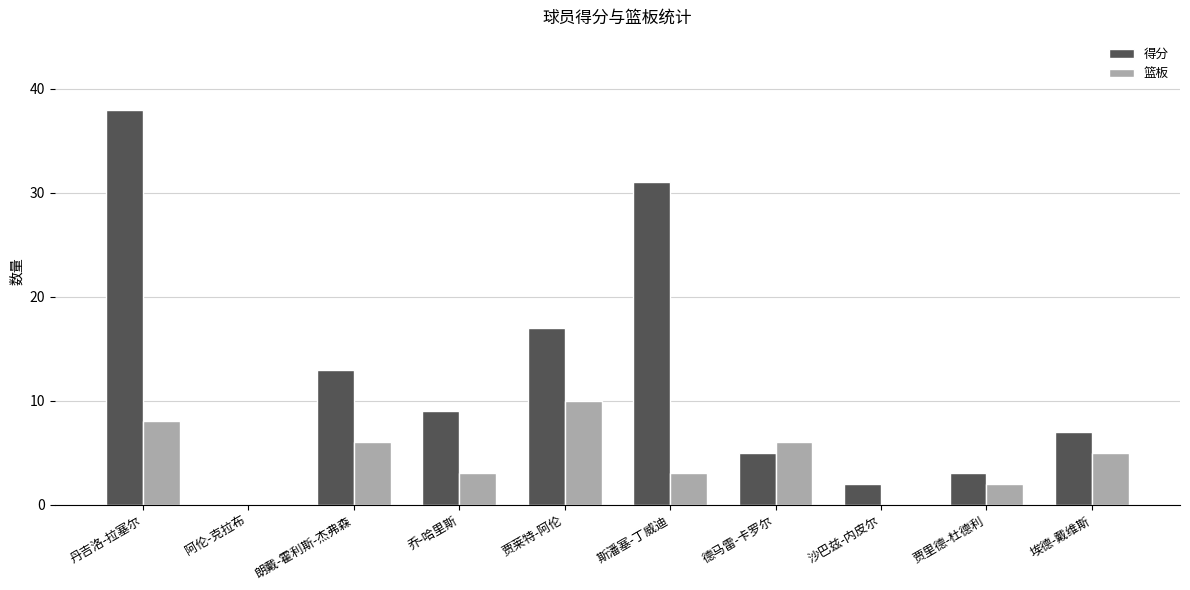

What is the maximum value for 篮板?

10